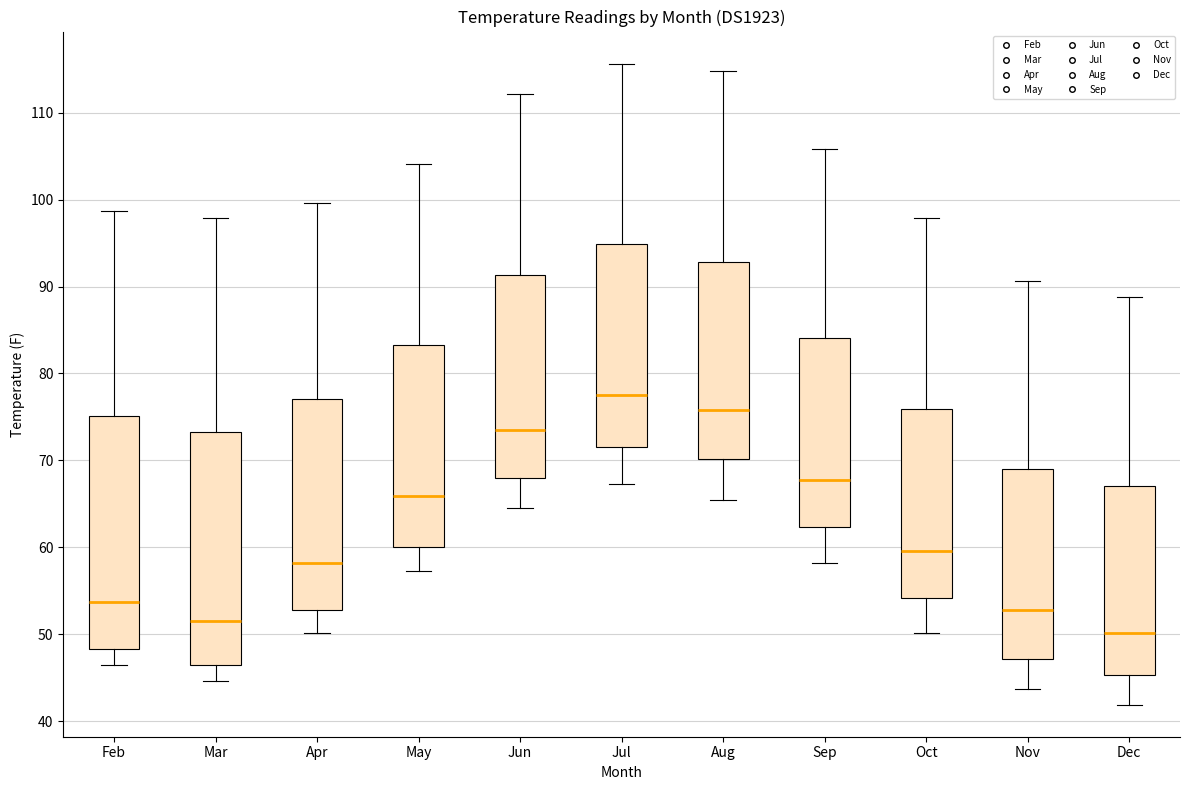

Where does the lower whisker of the box for Feb end on the y-axis? The values are not printed on the chart, so give them approximately, as read against the axis.

47